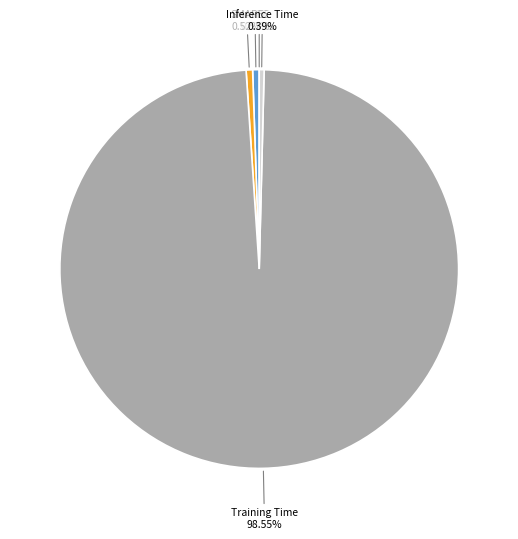

What is the majority slice?

Training Time